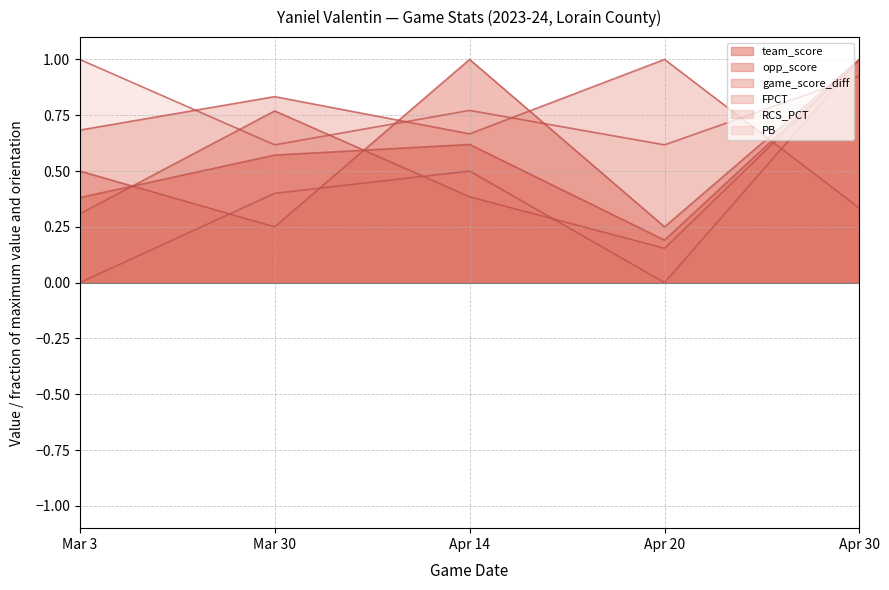

What is the difference between the highest and lowest values at Mar 30?

0.6